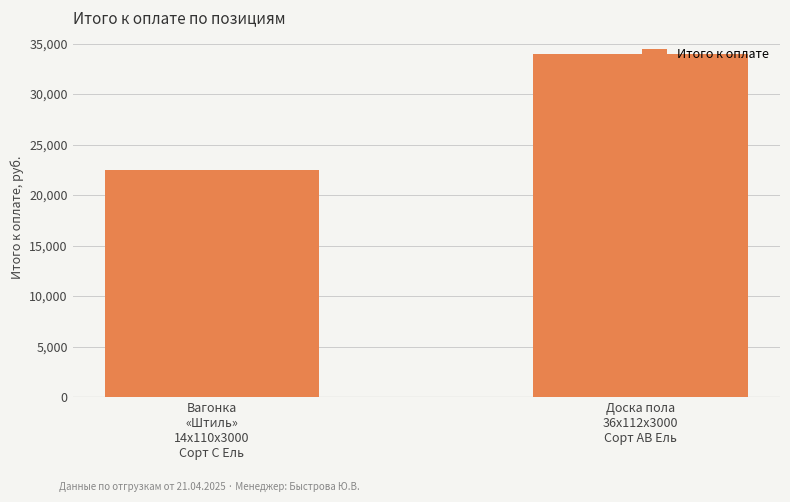

What is the sum of all values?

56427